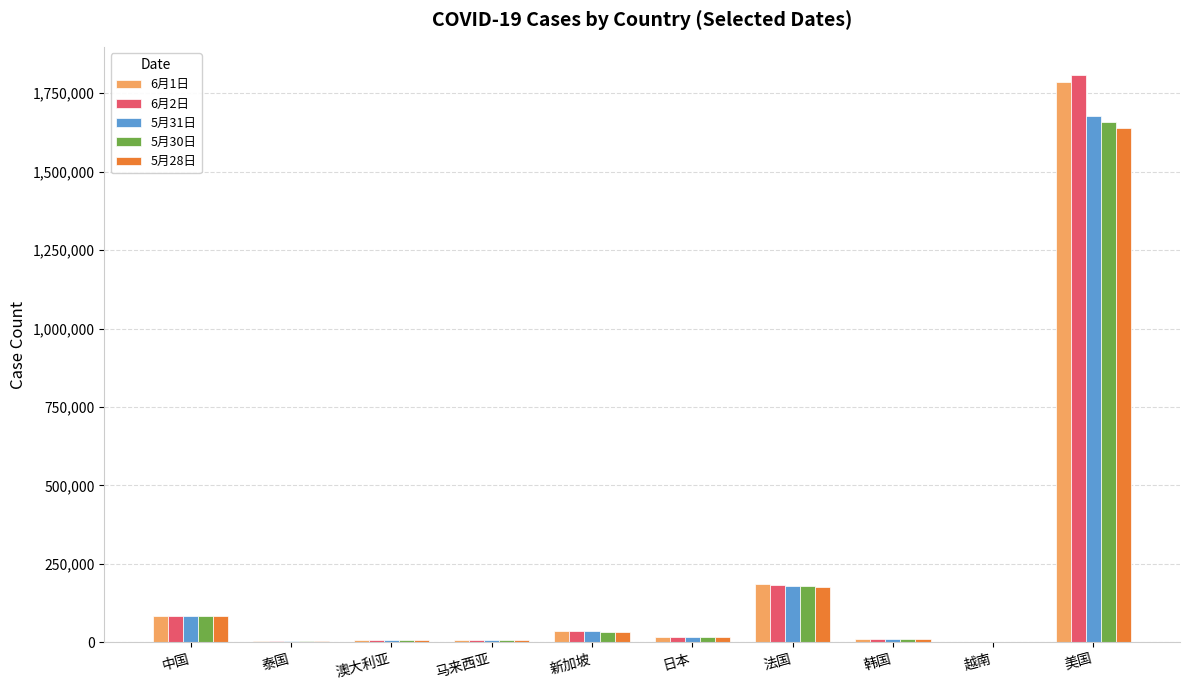

How many groups of bars are there?

10